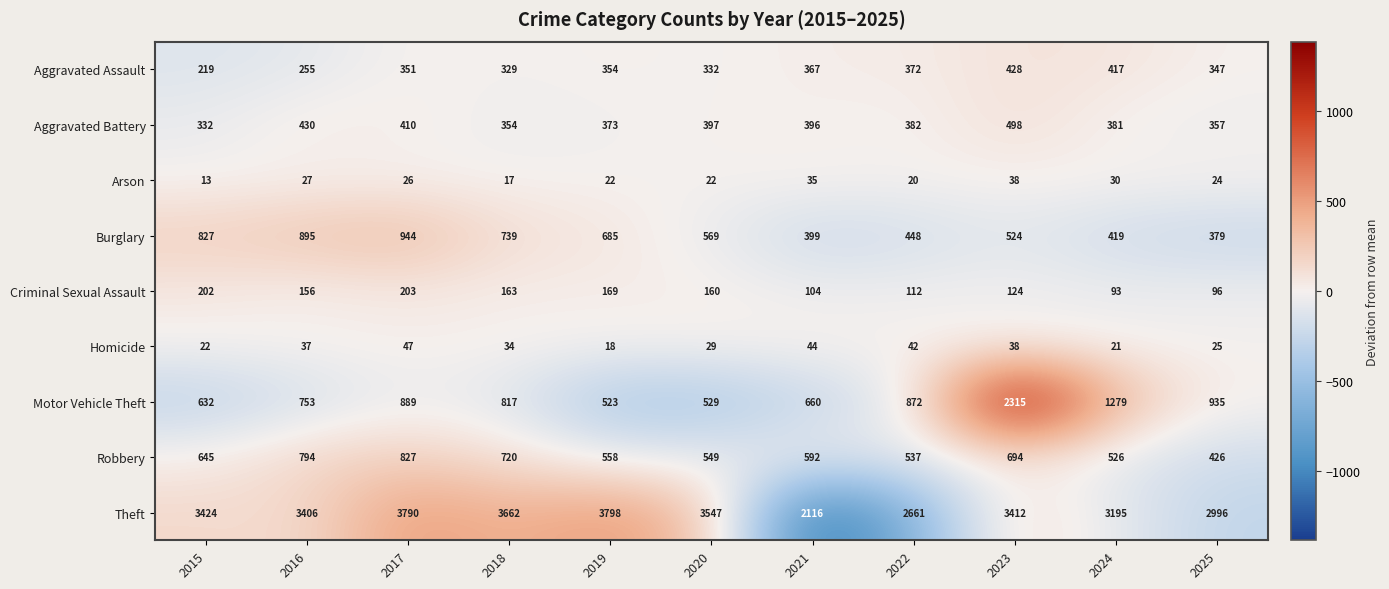

What is the difference between the second highest and second lowest values in the Arson series?

18